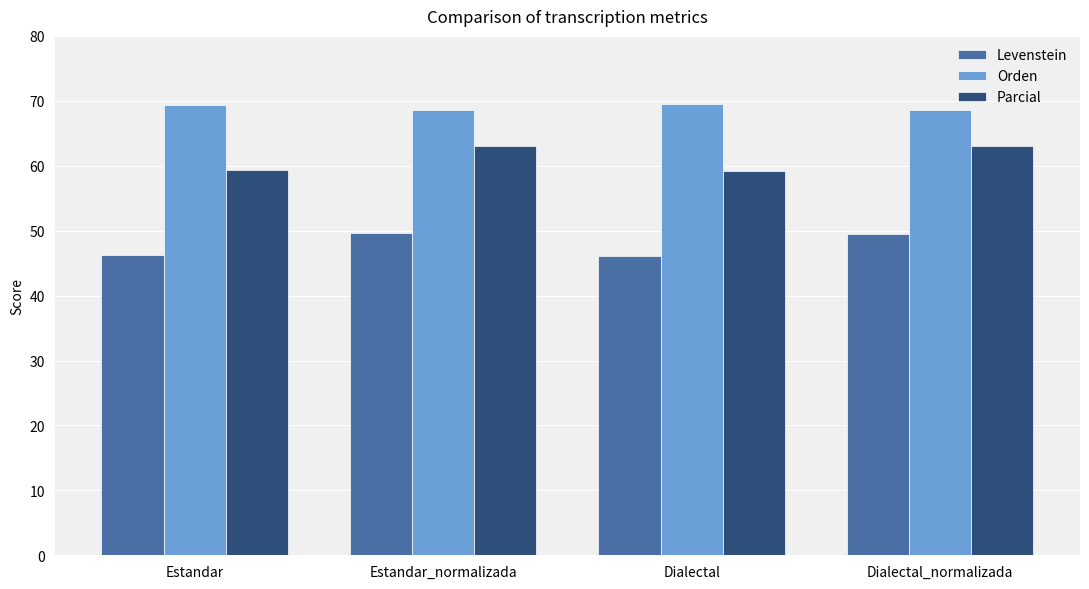

At how many categories does at least one series exceed 55?

4